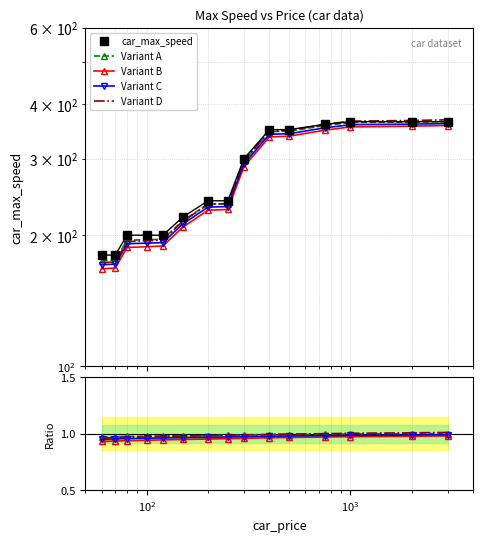

True or false: car_max_speed and Variant D intersect in this chart.

False